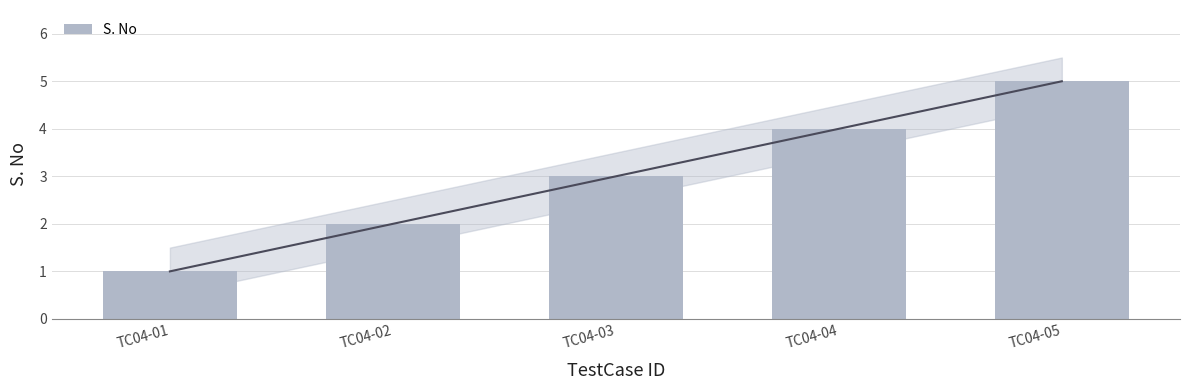

Count the values in the range 2 to 4.

3